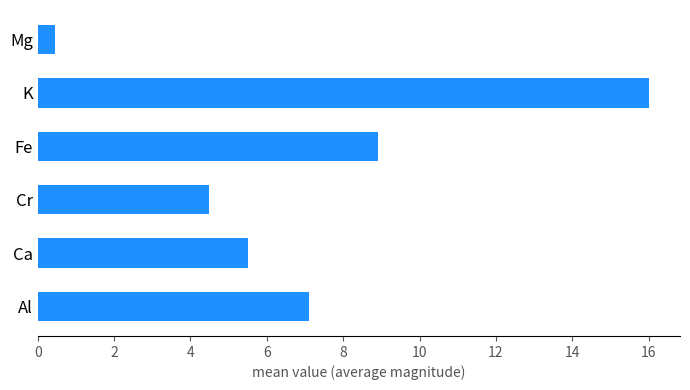

What is the maximum value shown in the chart?

16.0